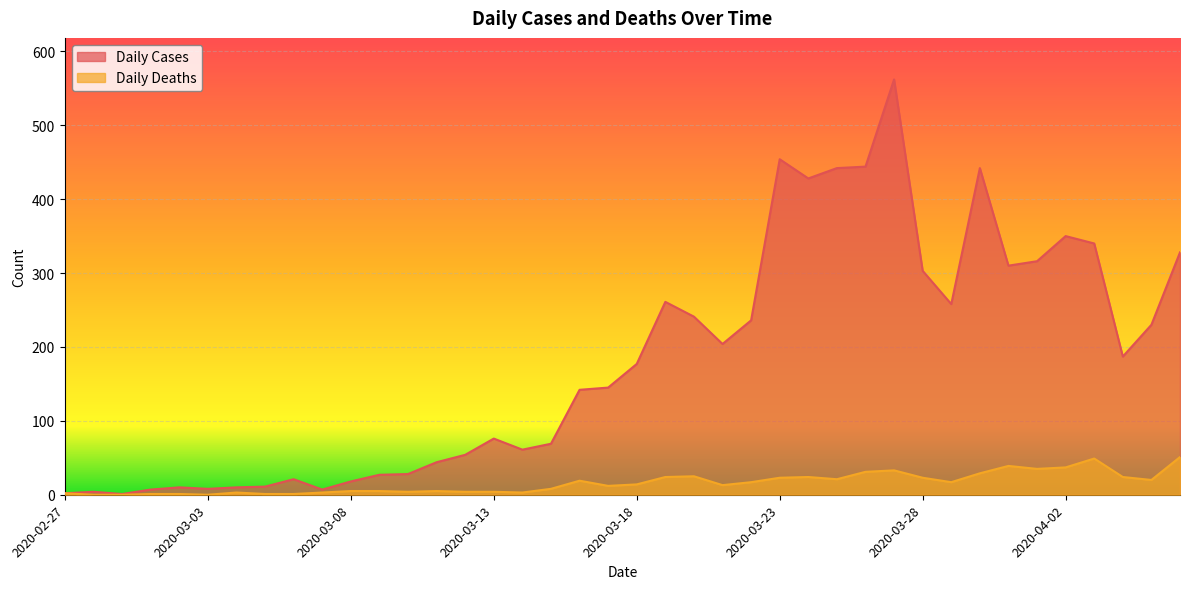

The Daily Cases series shows 442 at 2020-03-30. True or false?

True